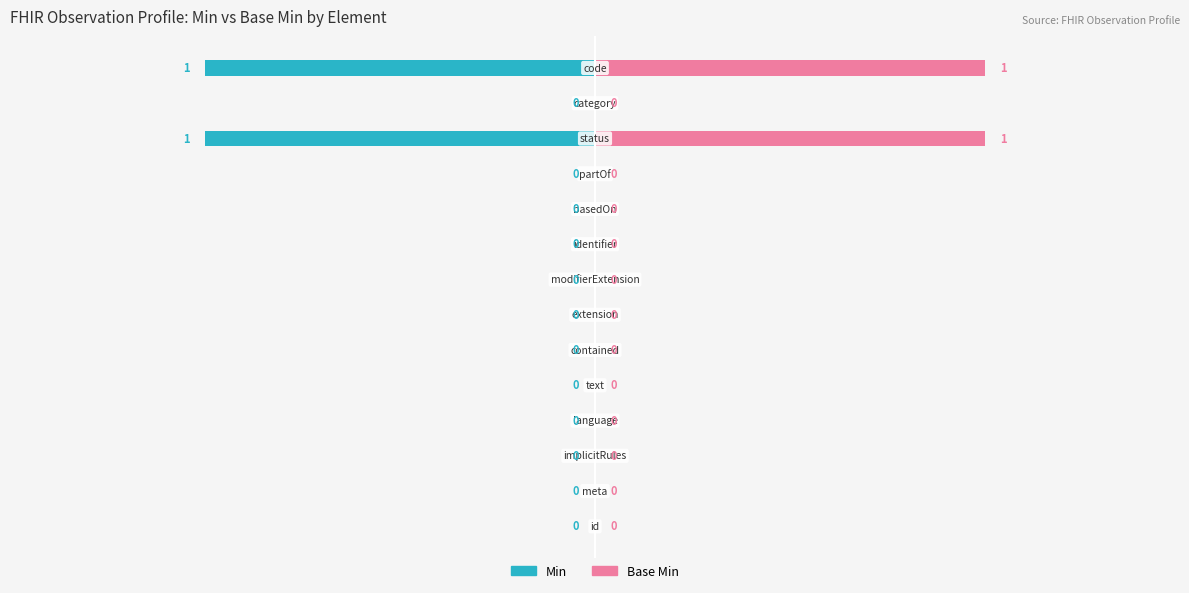

What is the greatest value displayed?

1